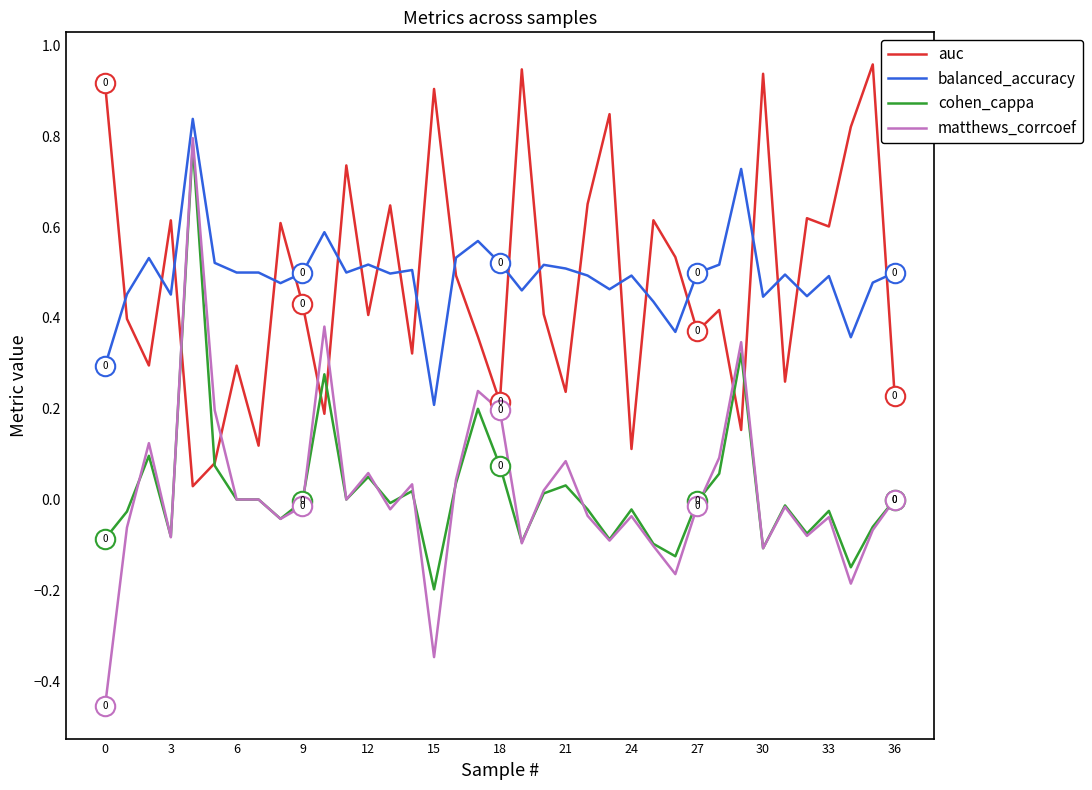

True or false: balanced_accuracy and matthews_corrcoef intersect in this chart.

False